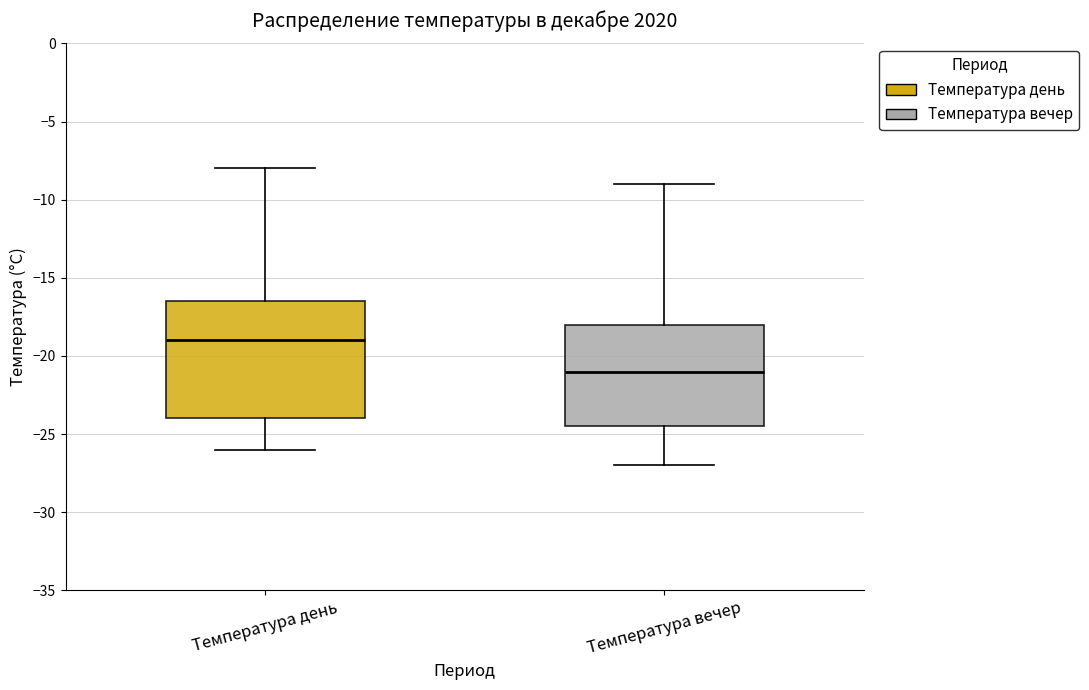

Reading left to right, transcribe this box plot: for each box, give where its median line is, the range the box spans, and where its two whiskers end, as read against the y-axis. The values are not printed on the chart, so give them approximately, as read against the axis.

Температура день: median -19.0, box -24.0 to -16.5, whiskers -26.0 to -8.0
Температура вечер: median -21.0, box -24.5 to -18.0, whiskers -27.0 to -9.0